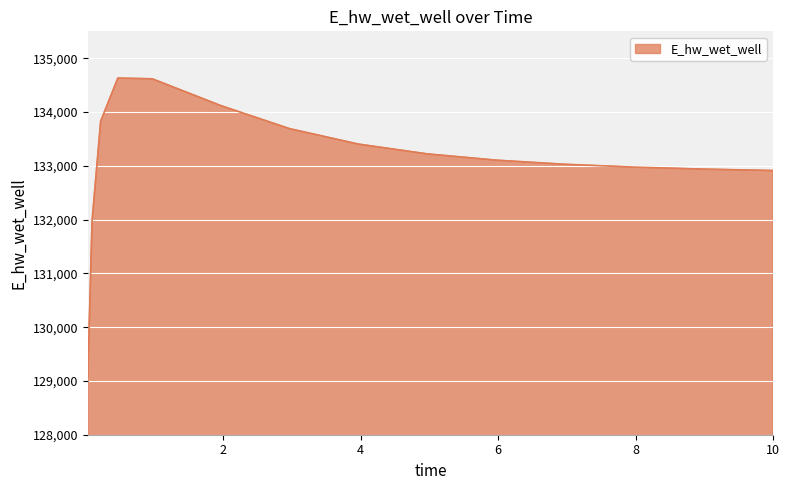

What is the smallest value displayed?

129071.4